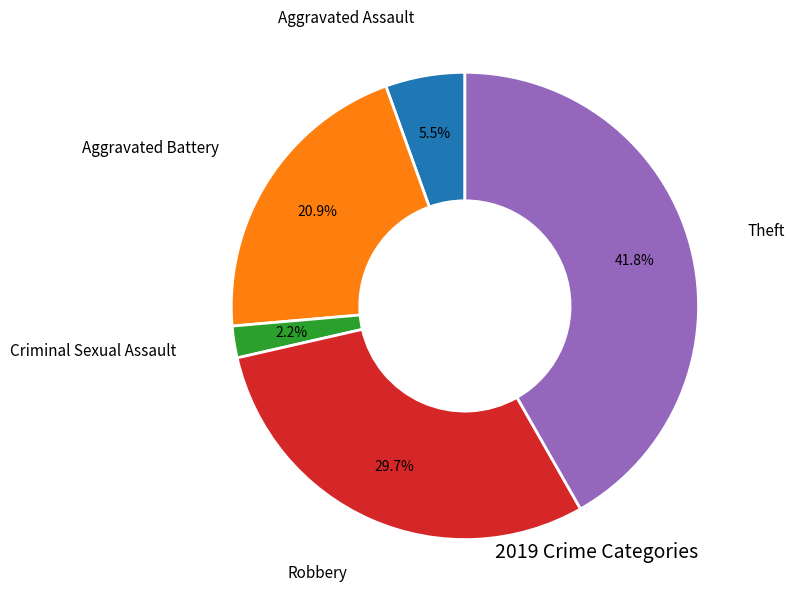

Does any single category account for the majority?

No